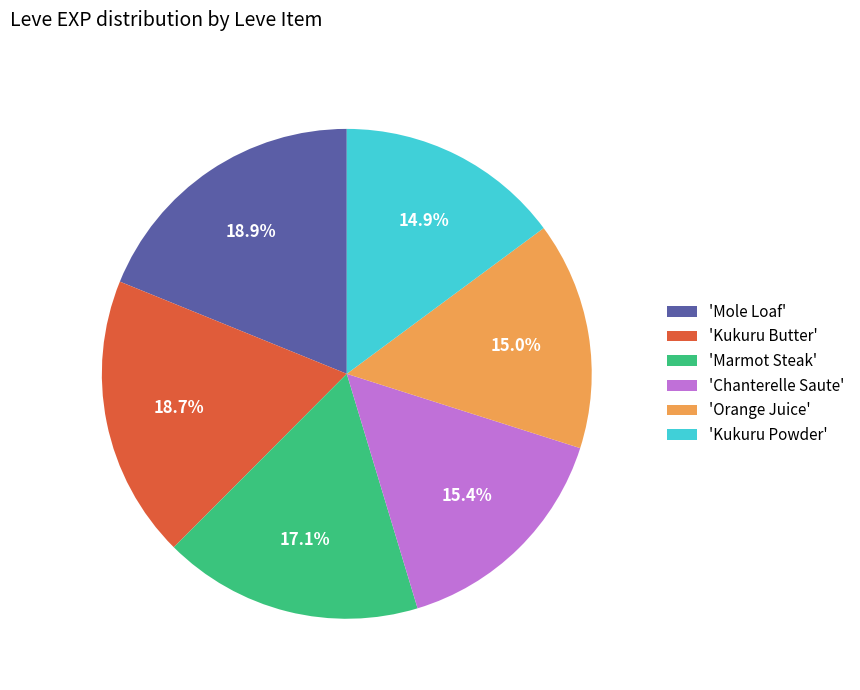

Is 'Orange Juice' the majority of the pie?

No